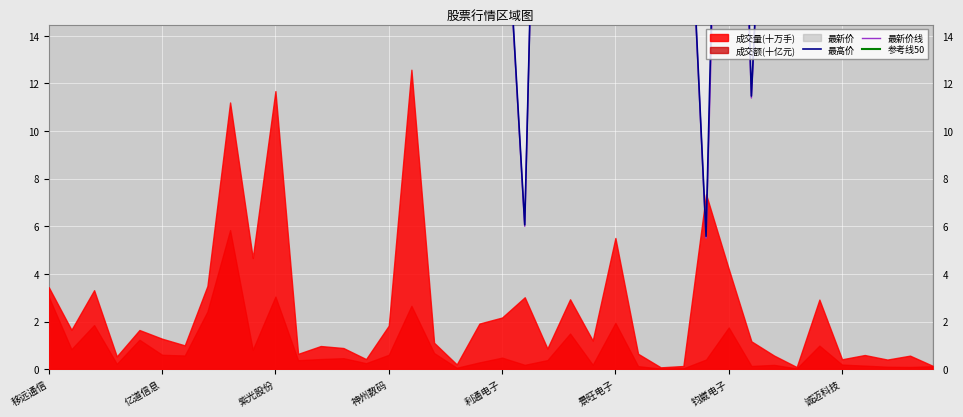

At which label is 最高价 closest to 47?

诚迈科技